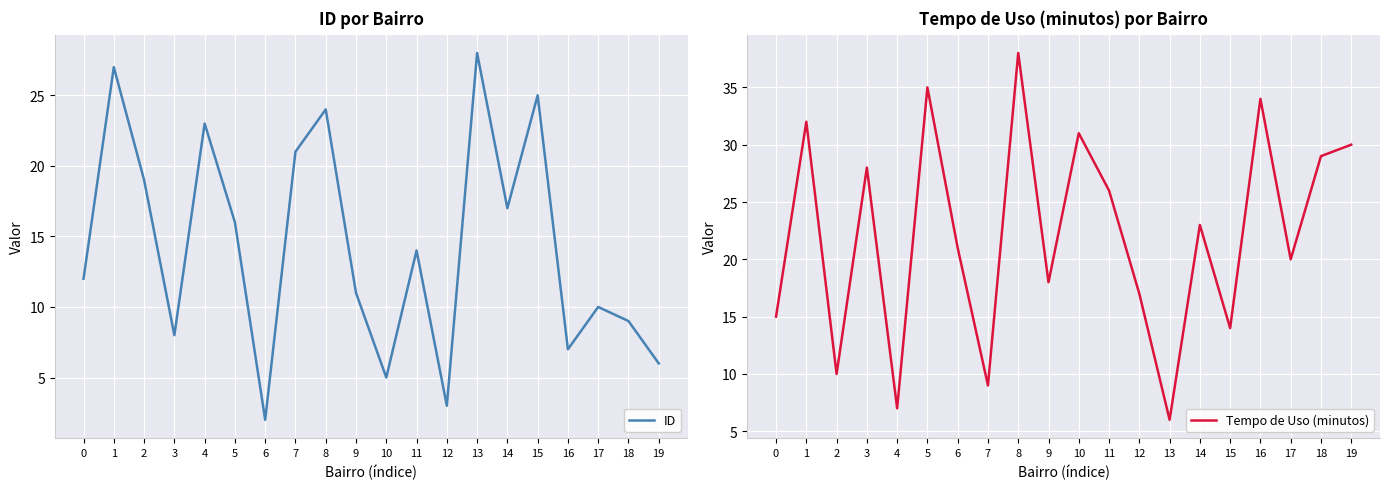

At which label is ID closest to 15?

5